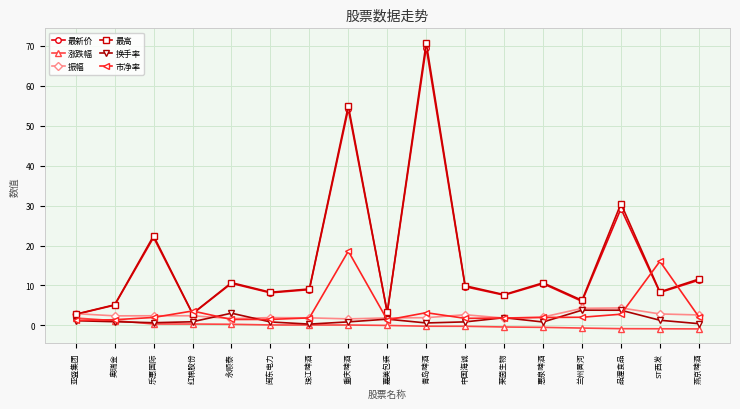

At which label does 涨跌幅 first exceed 0?

亚盛集团